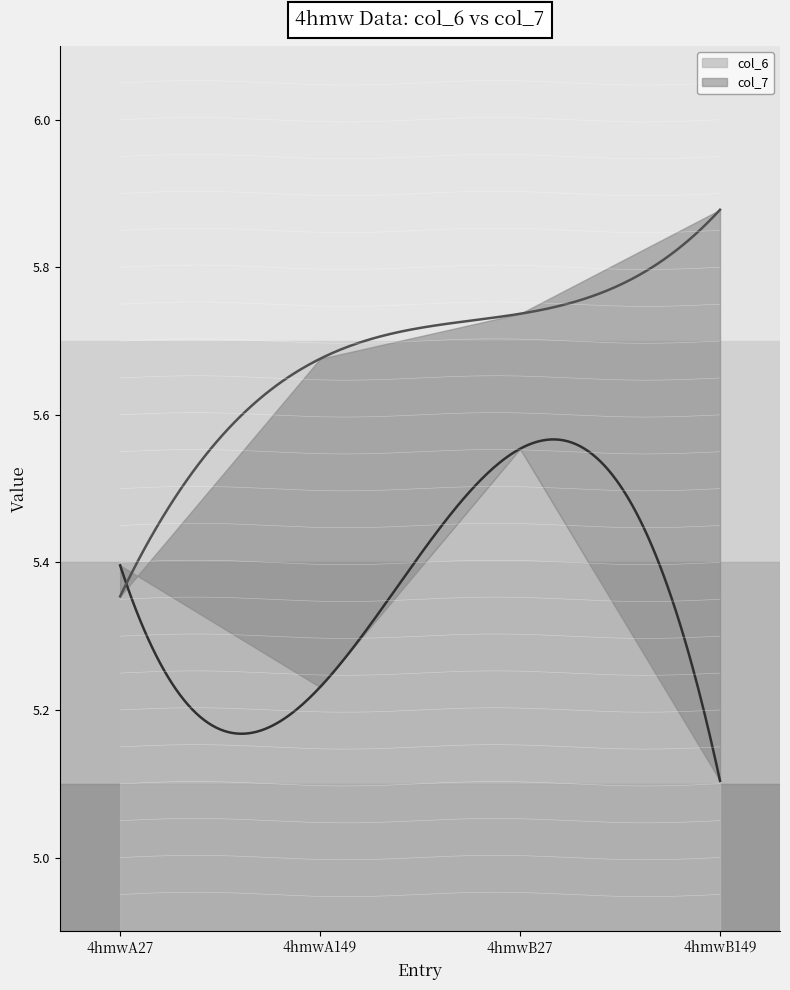

Which series changed the most between 4hmwB27 and 4hmwB149?

col_6